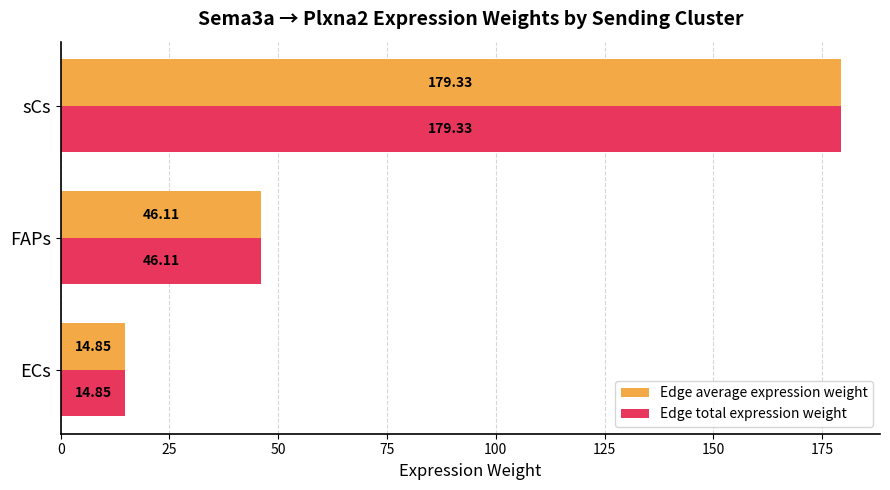

What is the total value across all series at sCs?

358.7